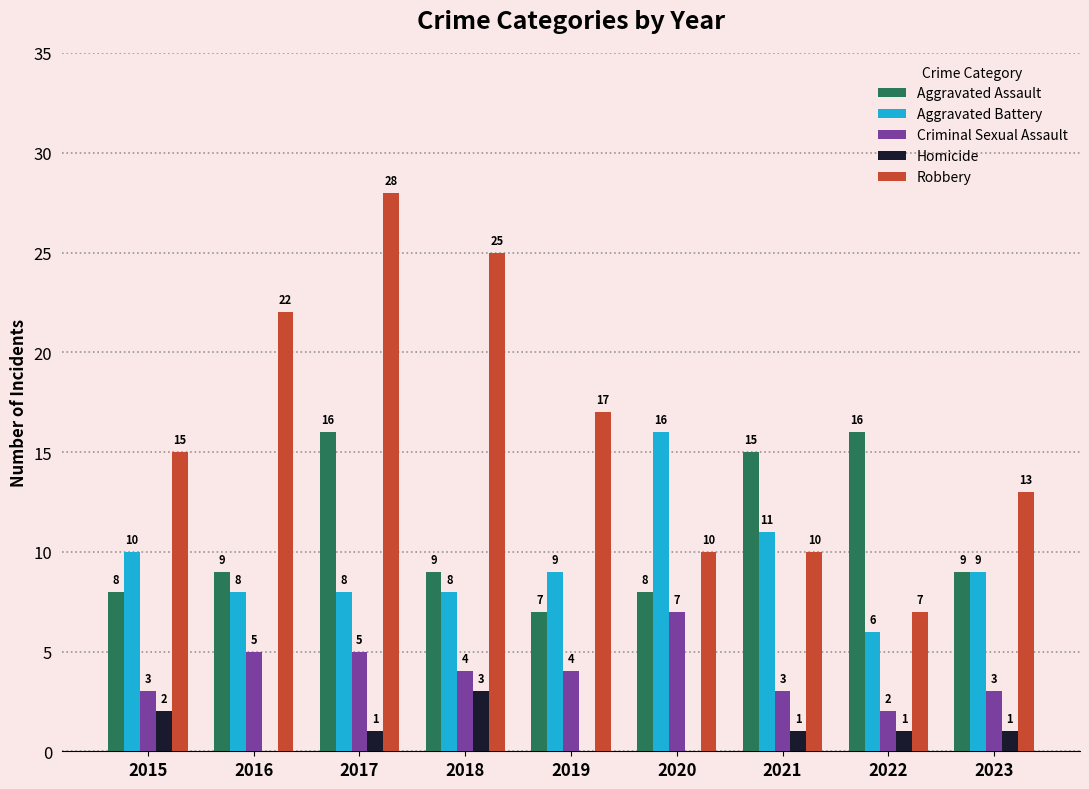

Count the Aggravated Battery values in the range 8 to 10.

6